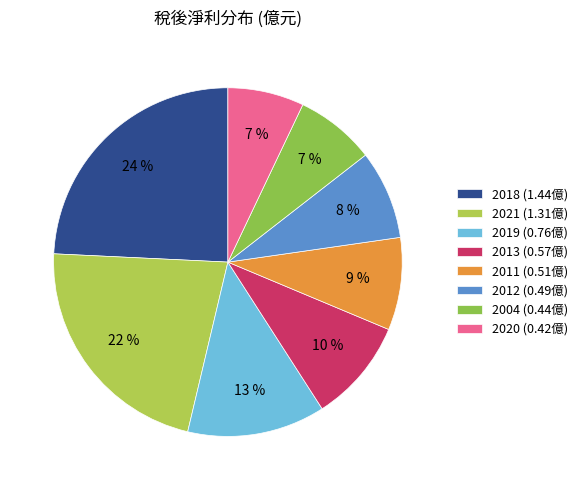

Is there a majority slice in this chart?

No